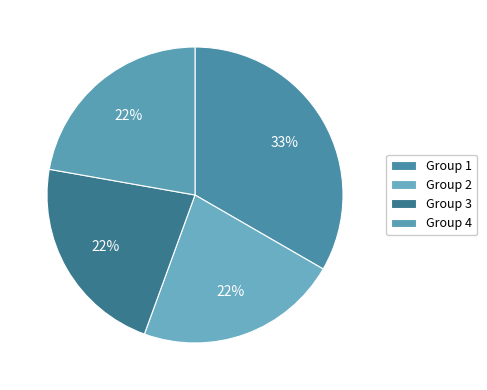

What is the smallest slice in the pie chart?

2